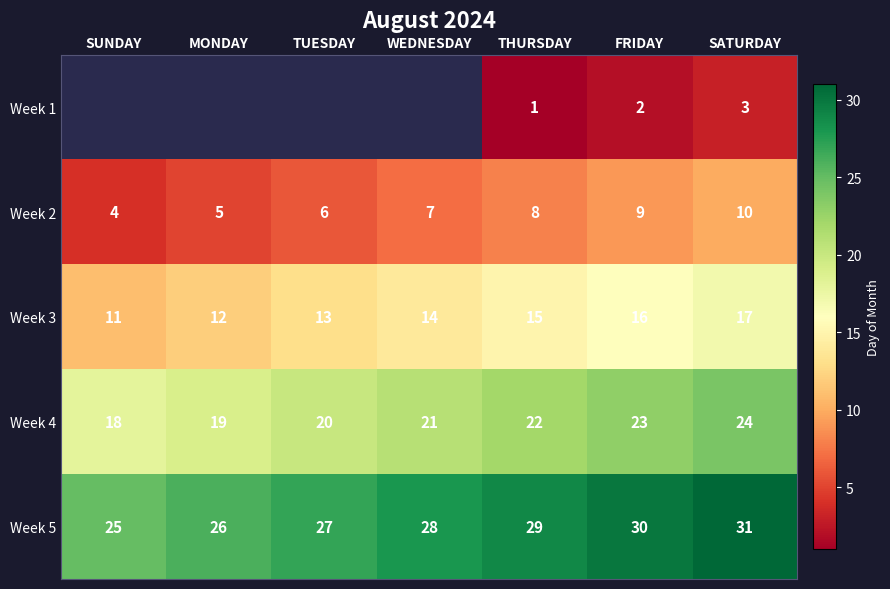

Read the Week 3 value at SUNDAY.

11